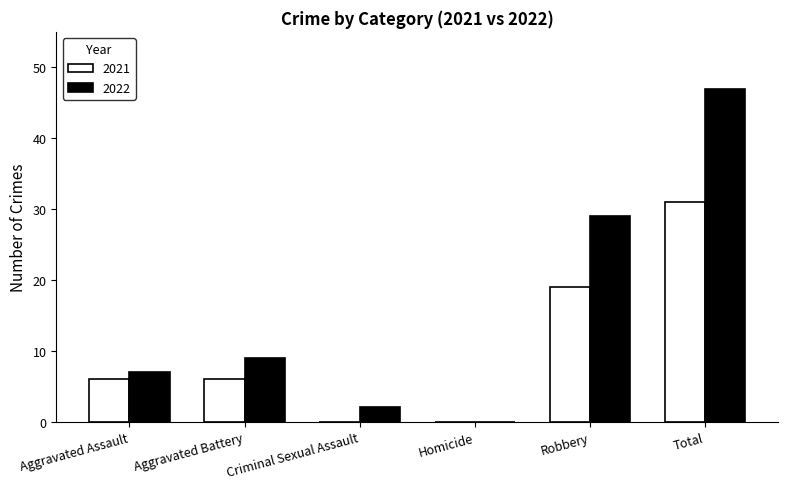

The value of 2021 at Homicide is -20. True or false?

False